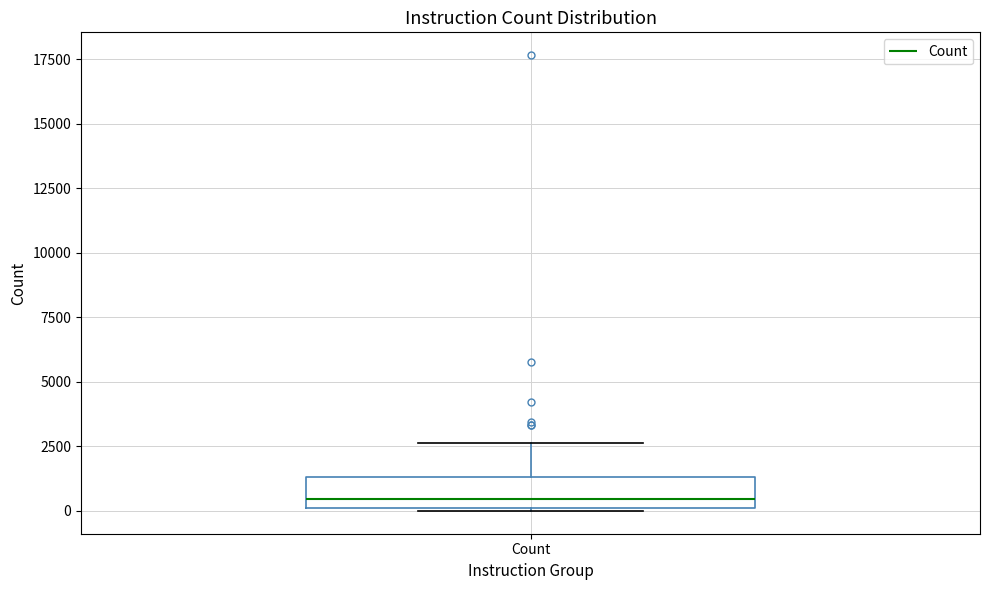

Read this box plot against the y-axis: the position of the median line, the range covered by the box, and the ends of both whiskers. The values are not printed on the chart, so give them approximately, as read against the axis.

median 500, box 0 to 1500, whiskers 0 to 2500